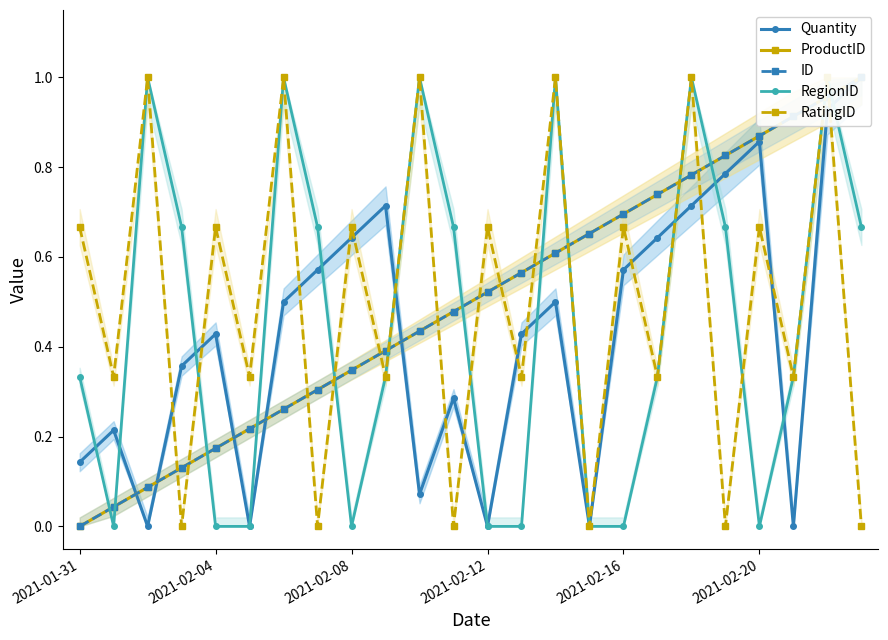

Which series has the largest range (max minus min)?

Quantity